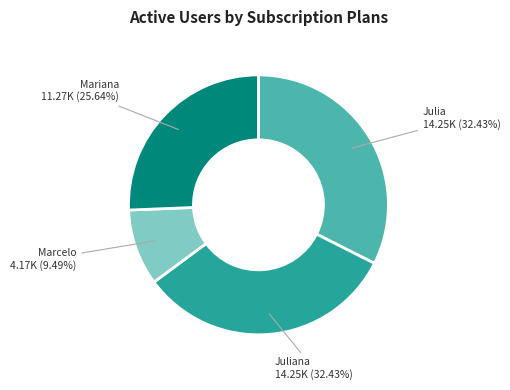

Is there any slice that represents more than half of the pie?

No